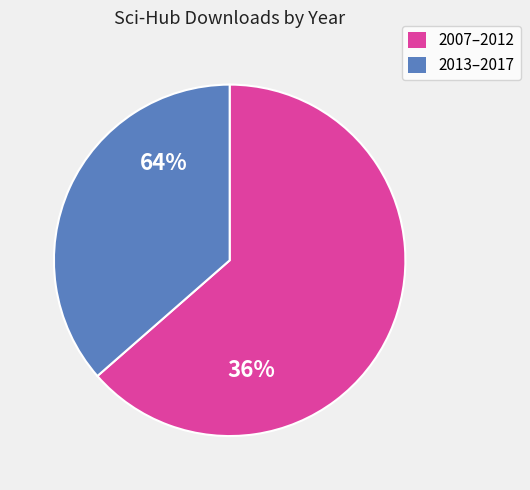

Does any single category account for the majority?

Yes